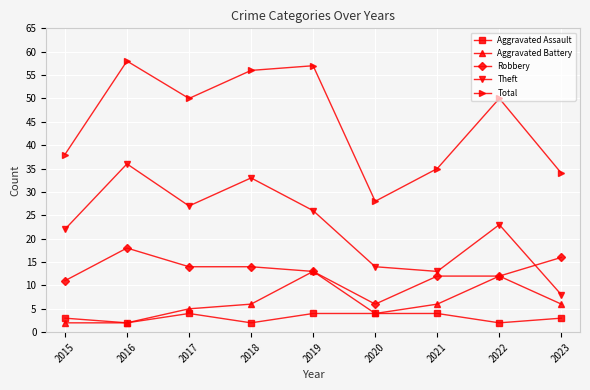

At which category does Theft reach its first local peak?

2016